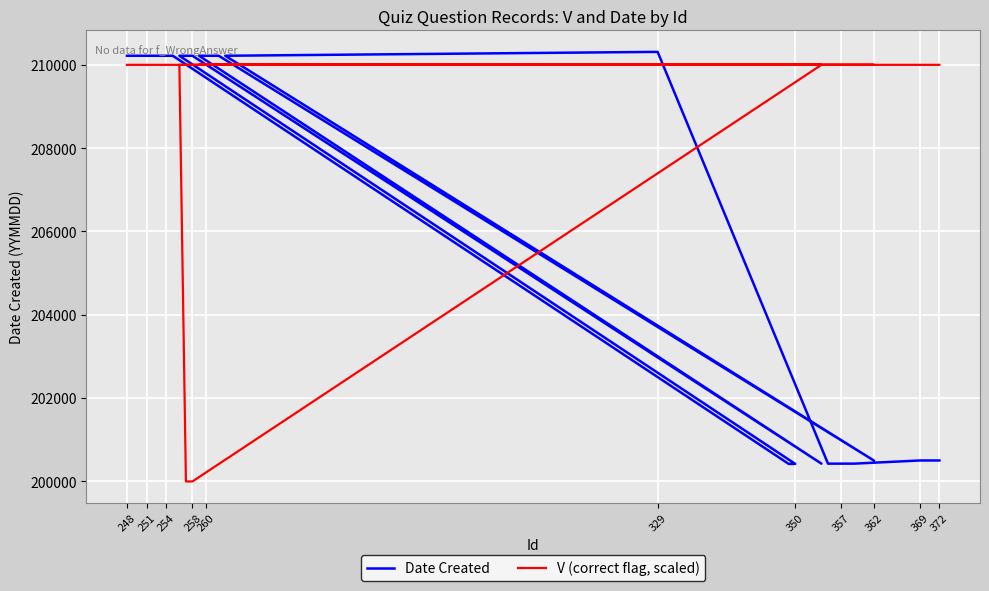

Reading right to left, transcribe all the data shown in this chart.

Date Created: 200503	200503	200503	200503	200427	200427	200427	200427	200427	210310	210310	210218	200502	210218	210218	210218	210218	200427	210218	210218	210218	200421	200421	210218	210218	210218	210218	210218	210218	210218	210218
V (correct flag, scaled): 210000	210000	210000	210000	210000	210000	210000	210000	210000	210000	210000	210000	210000	210000	210000	210000	210000	210000	200000	200000	210000	210000	210000	210000	210000	210000	210000	210000	210000	210000	210000